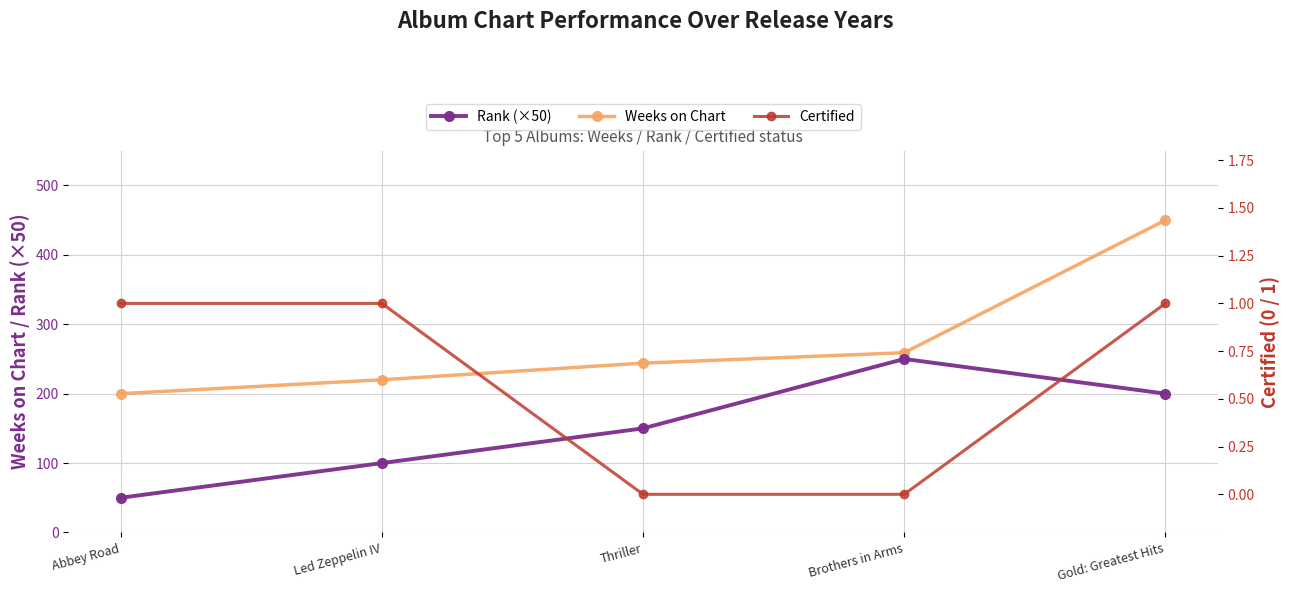

What is the highest value of the Certified series?

1